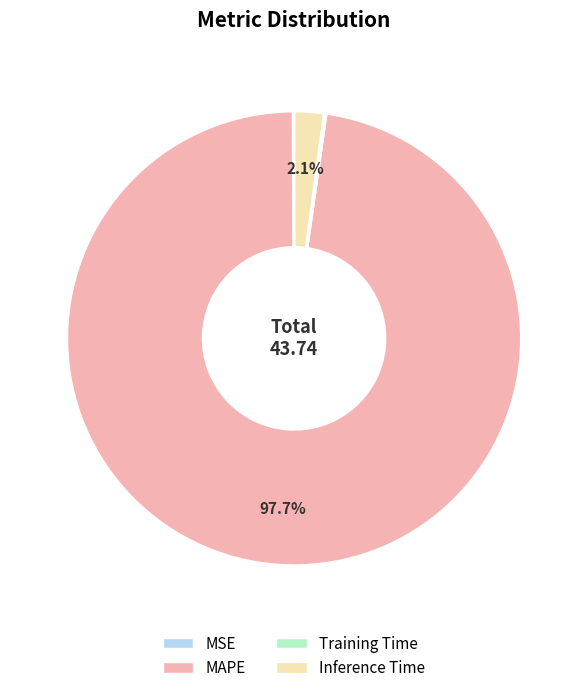

What percentage is the MAPE slice, to the nearest percent?

98%